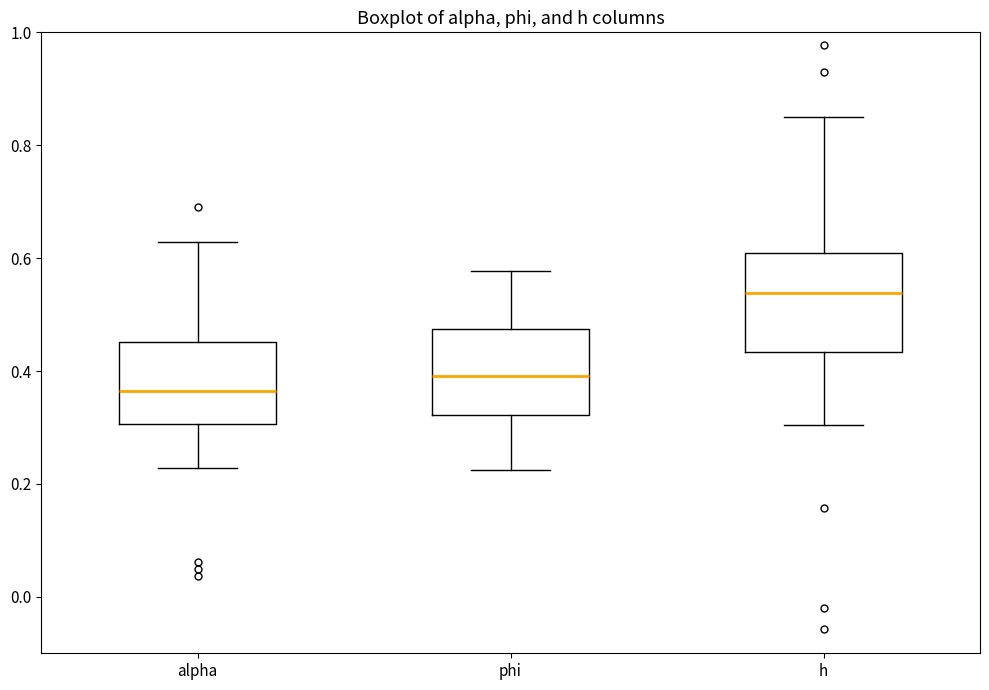

Which box's median line is the highest?

h